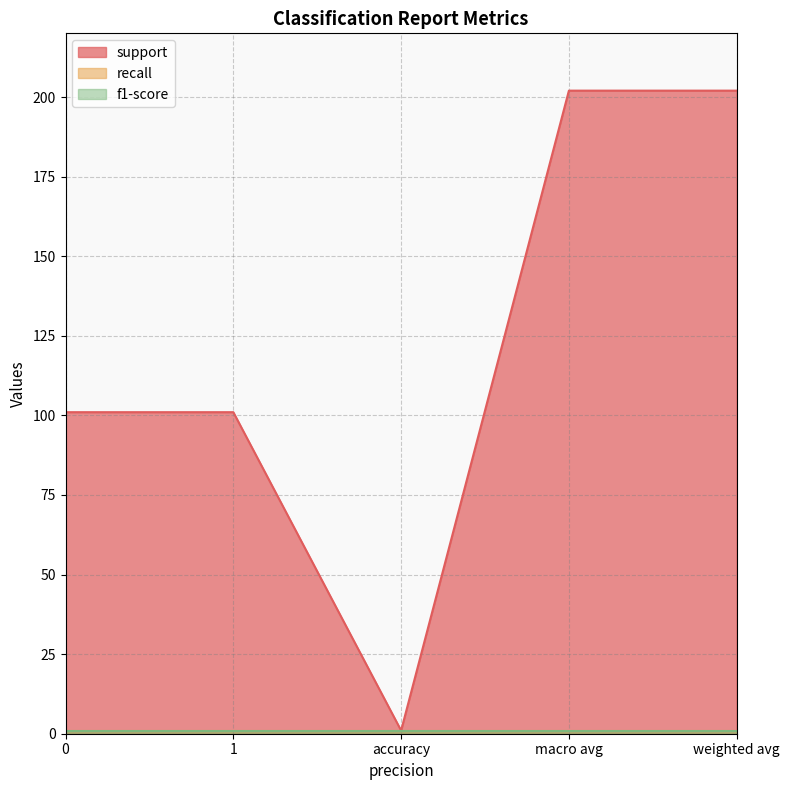

How many values in the support series exceed 101?

2